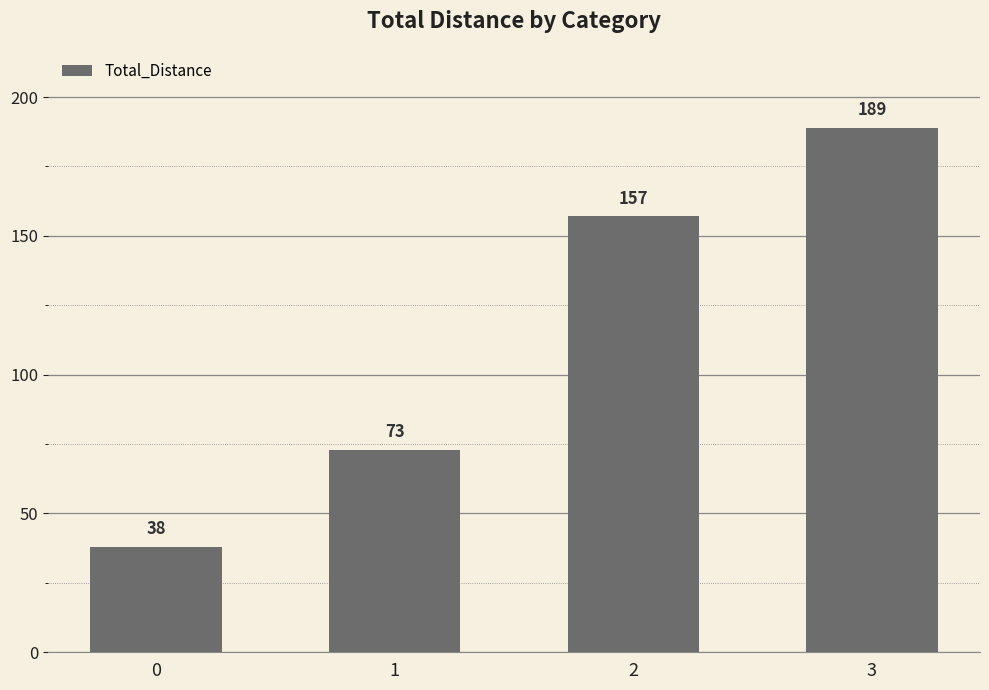

How many values are between 73 and 189?

3